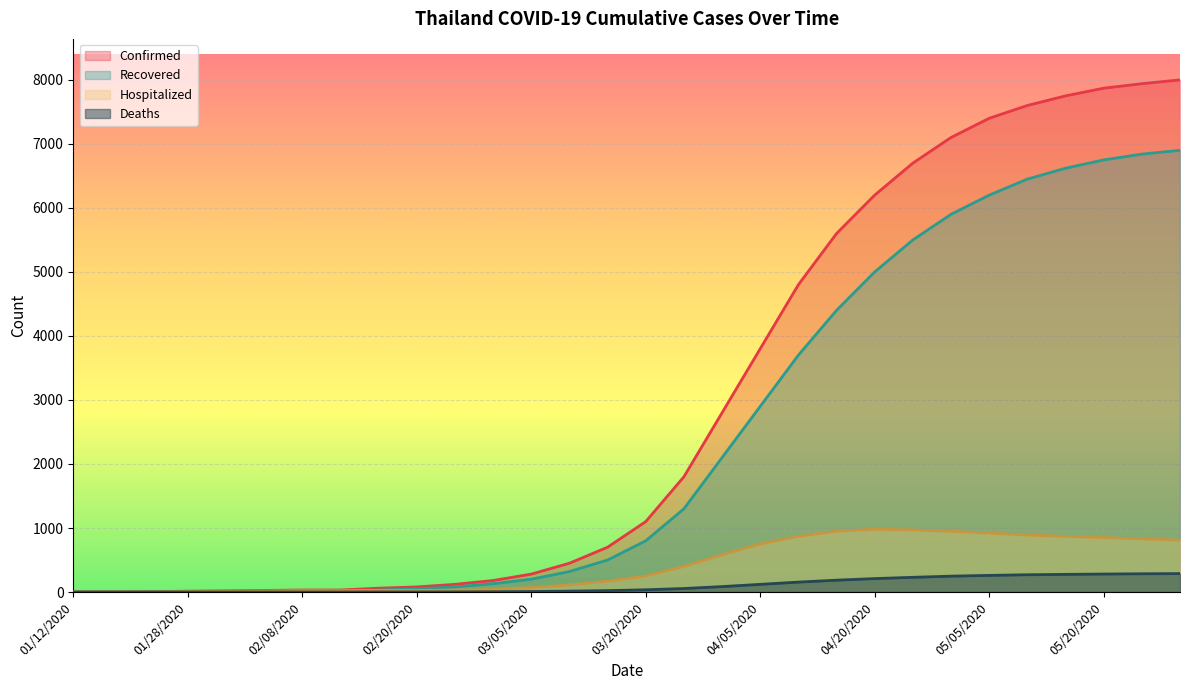

What is the label of the 5th point from the right?

05/10/2020